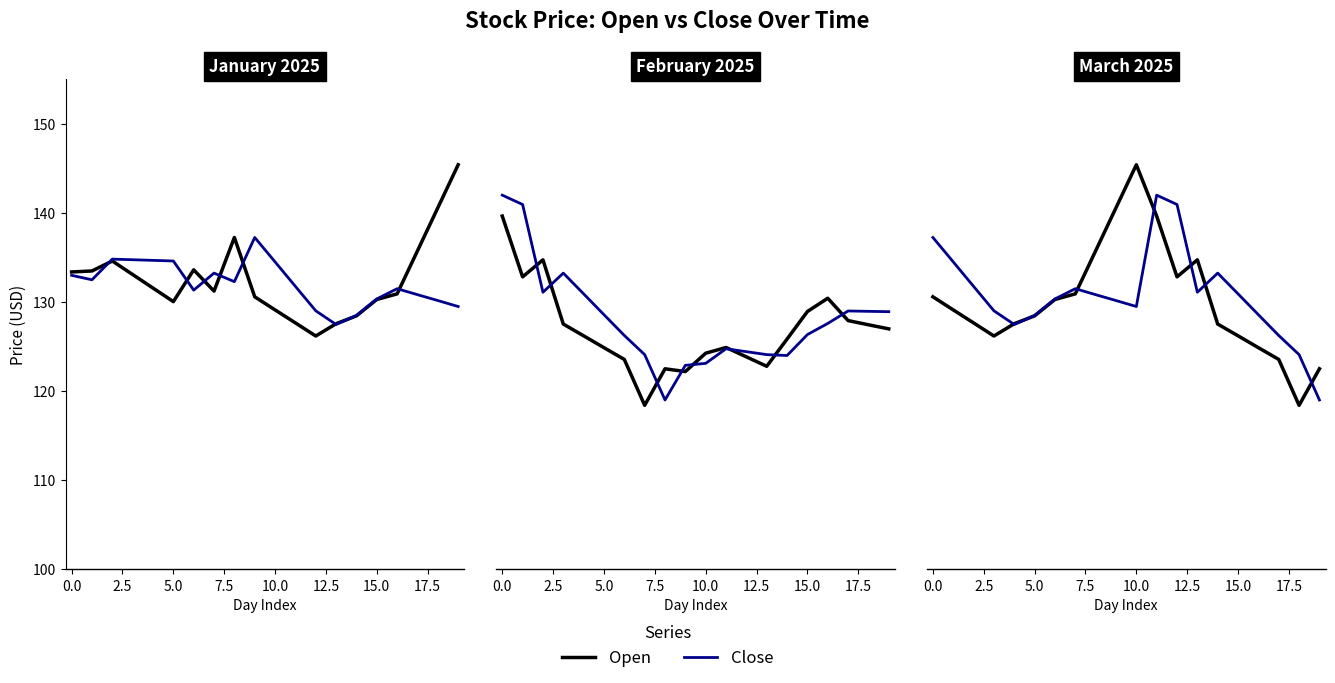

What is the label of the 2nd point from the right?

18